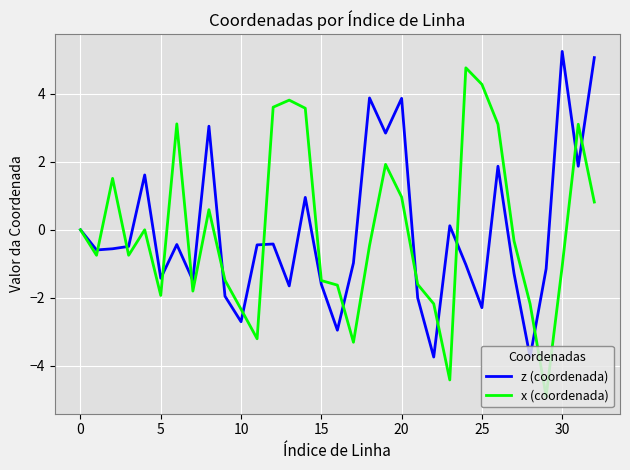

True or false: z (coordenada) has more than 2 interior local peaks.

True